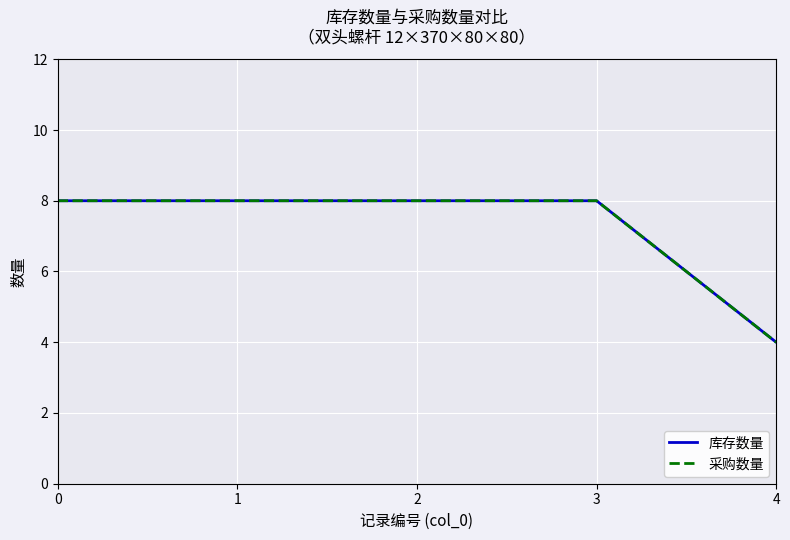

True or false: 库存数量 and 采购数量 cross at least once.

False